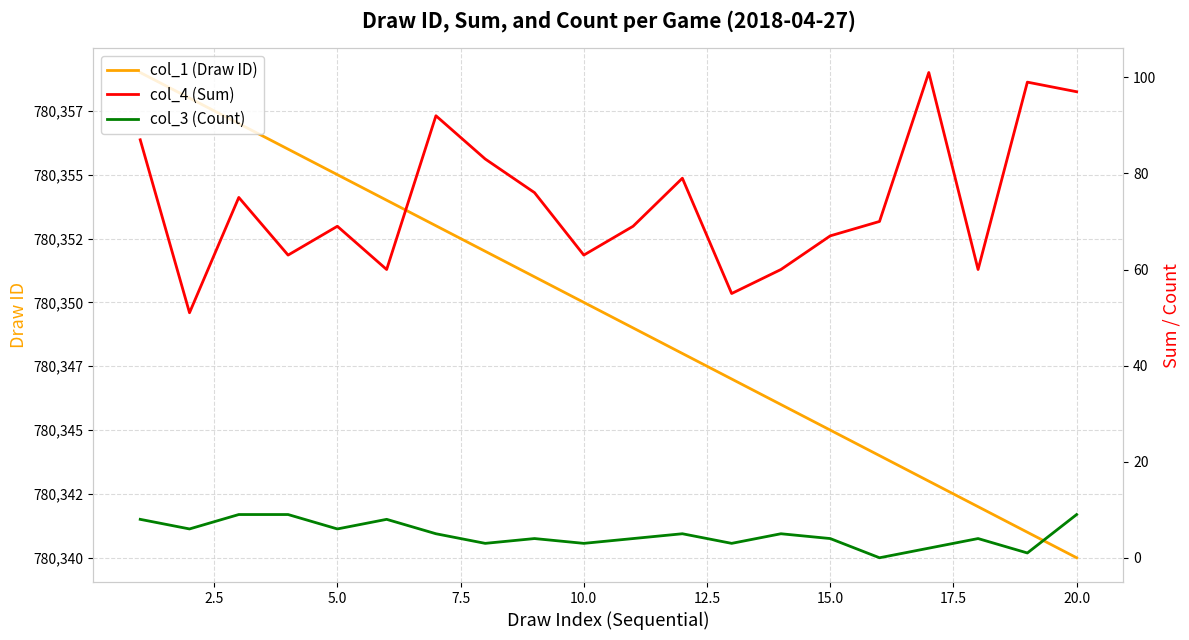

What is the greatest value displayed?

780359